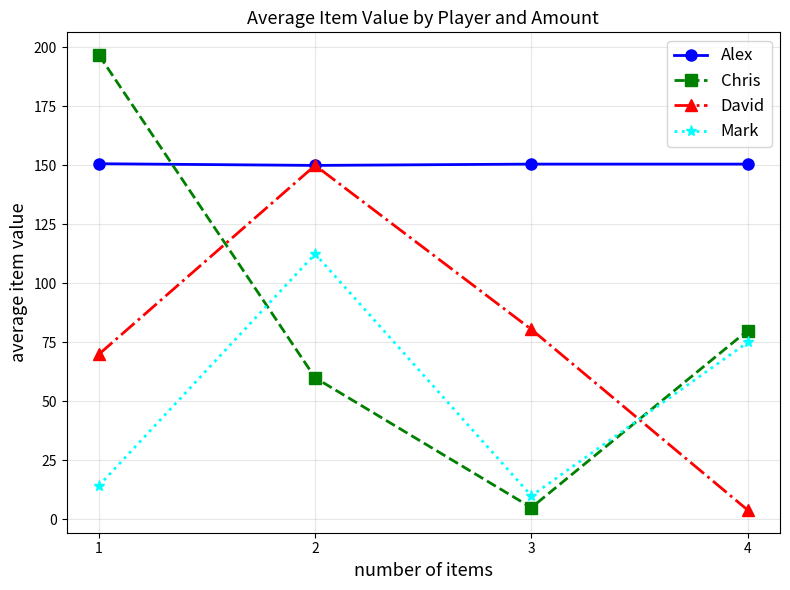

What is the greatest value displayed?

196.8